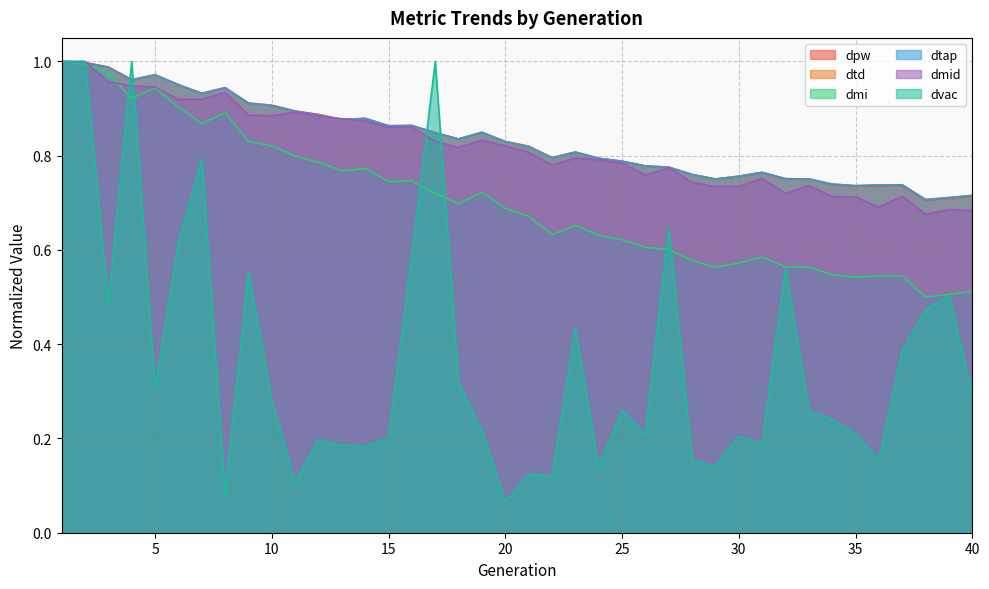

At which label does dvac reach its minimum?

20